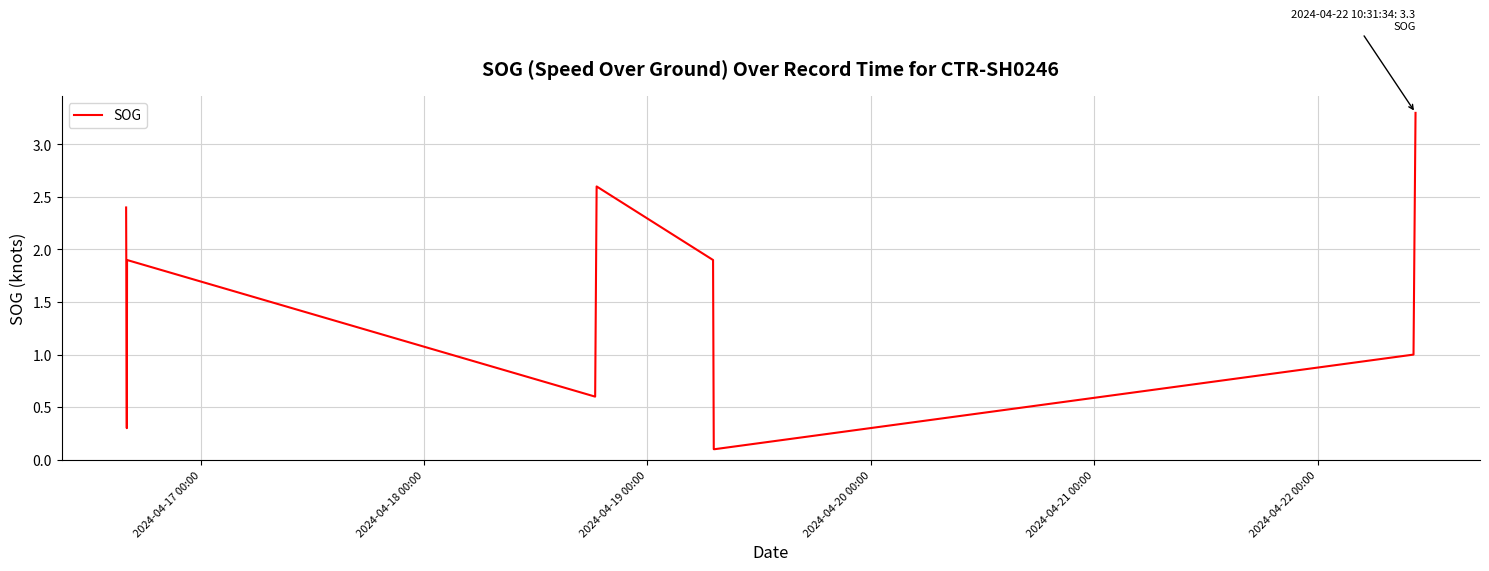

What is the difference between the maximum and minimum values?

3.2